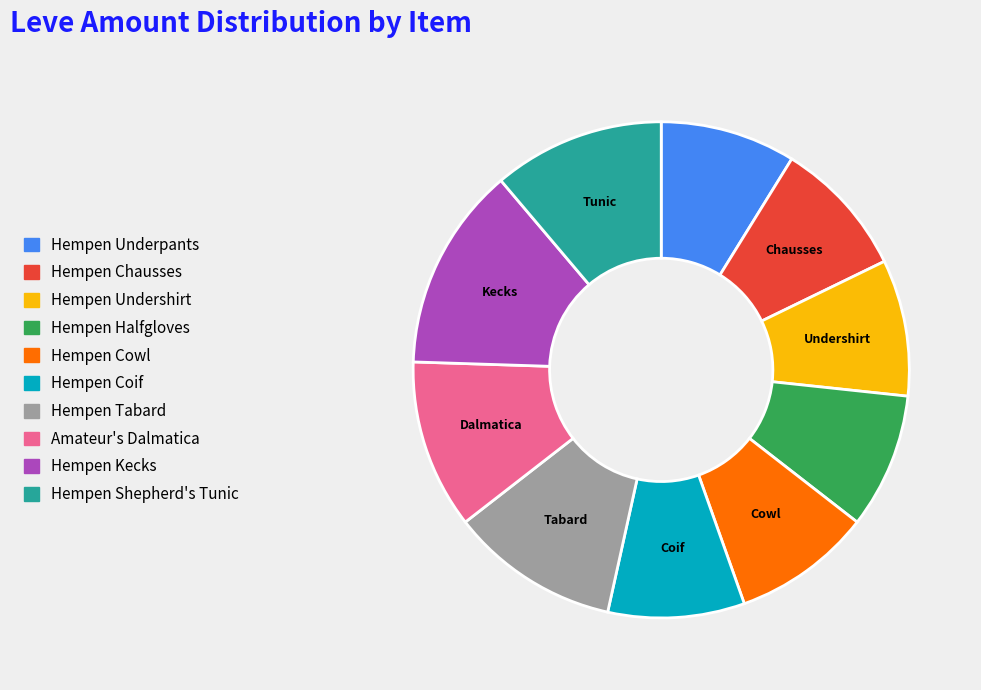

Is there any slice that represents more than half of the pie?

No